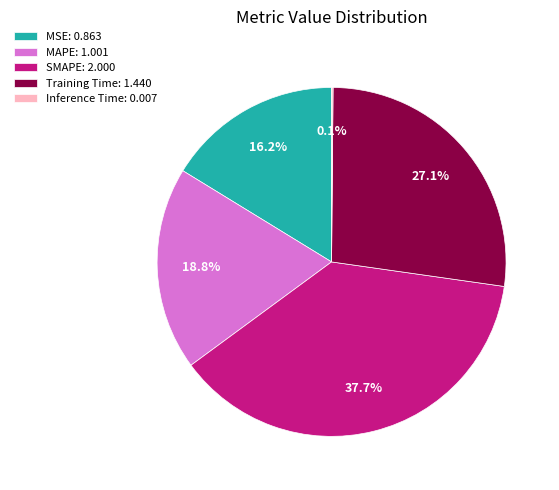

Between Training Time: 1.440 and MAPE: 1.001, which is larger?

Training Time: 1.440